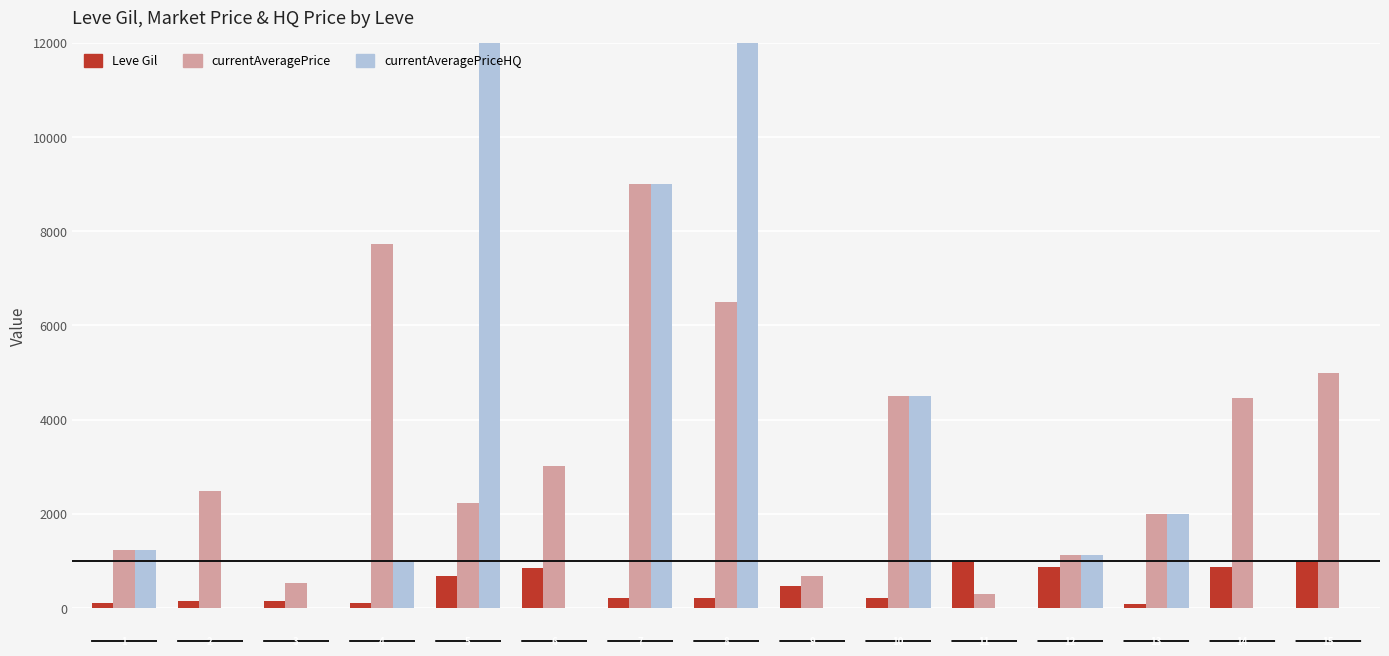

List the series in order of their peak value, lowest first.

Leve Gil, currentAveragePrice, currentAveragePriceHQ